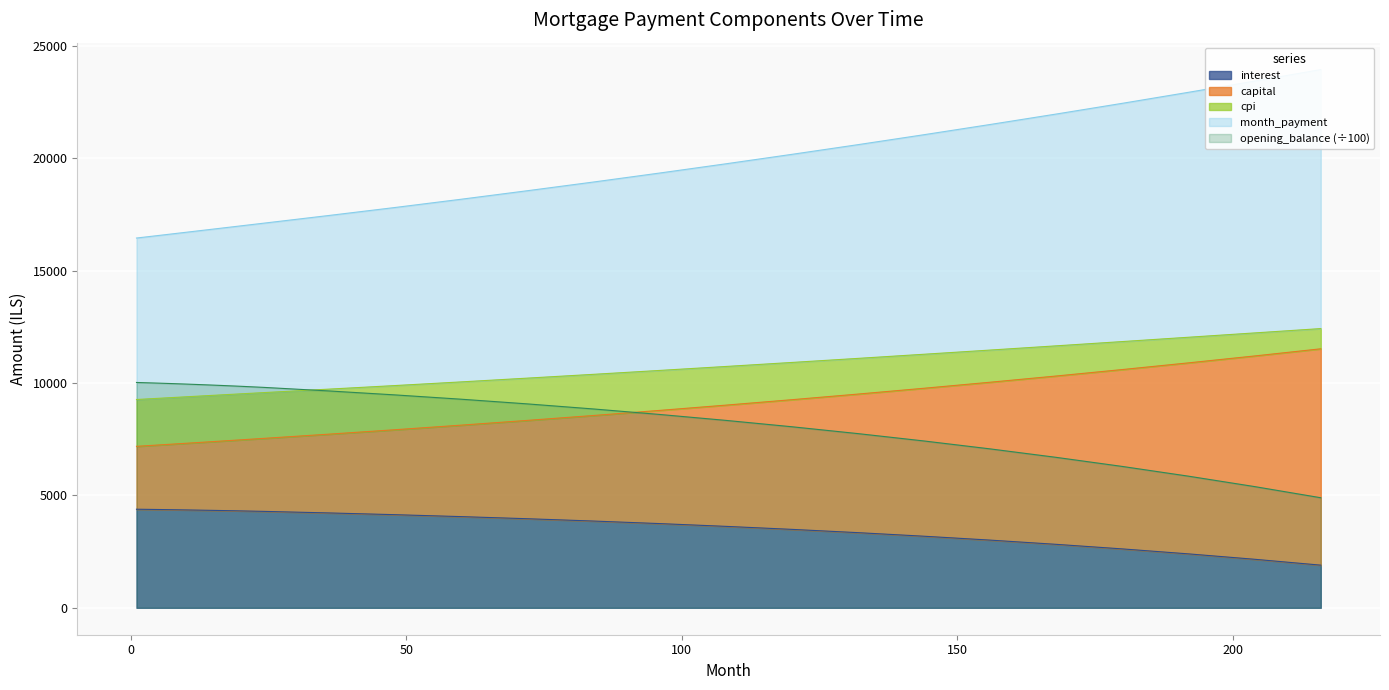

True or false: opening_balance (÷100) and interest intersect in this chart.

False